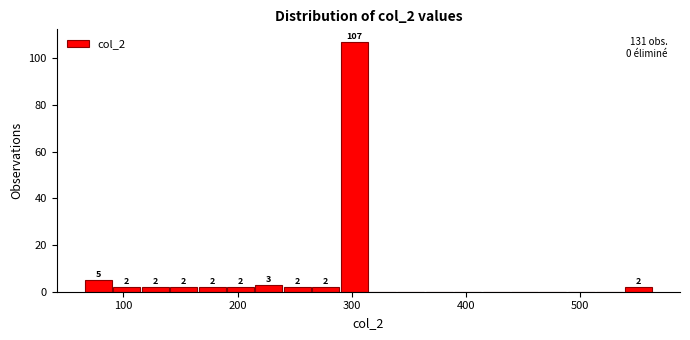

Read against the x-axis, roughly where is the centre of the tallest bar?

300